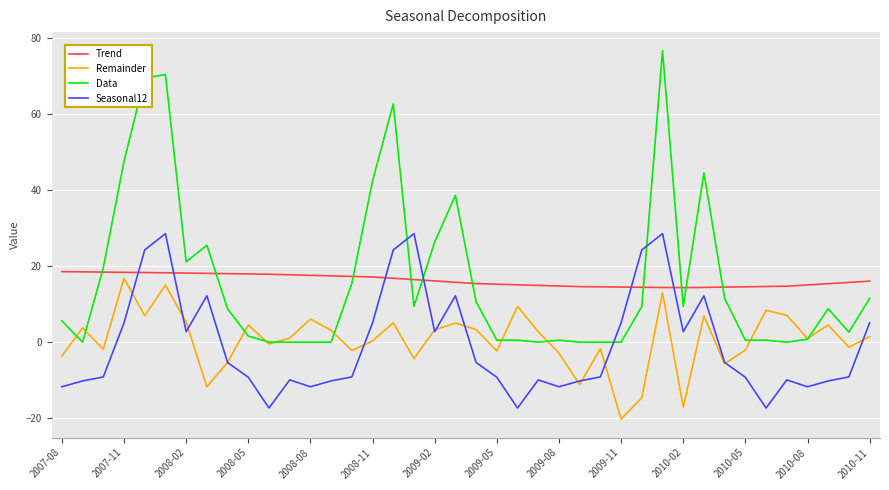

Which series has the largest range (max minus min)?

Data